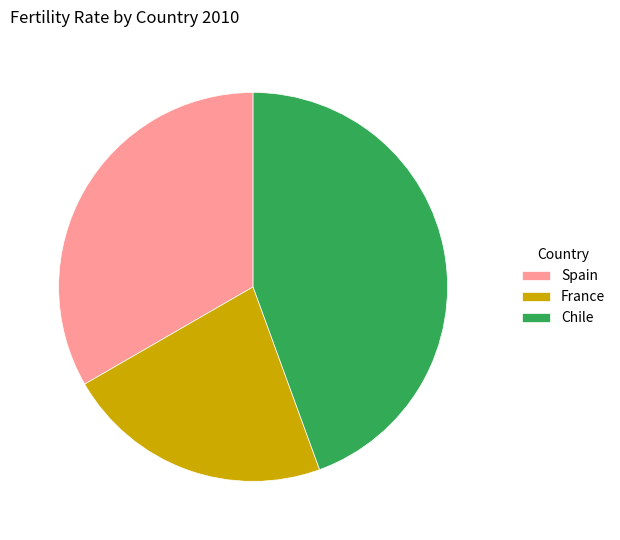

Does Chile represent more than half of the total?

No